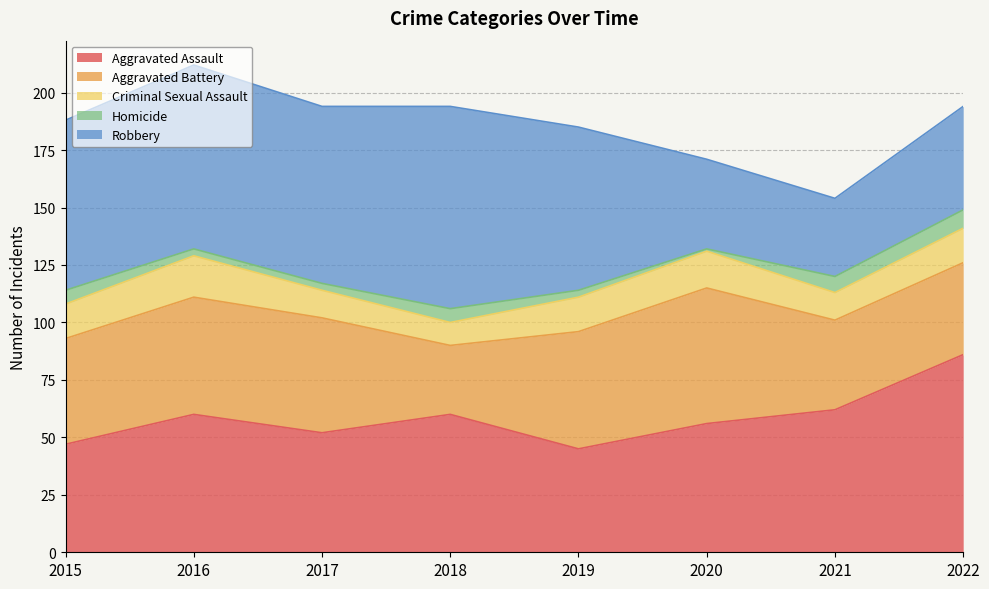

How many values in the Homicide series are below 6?

4